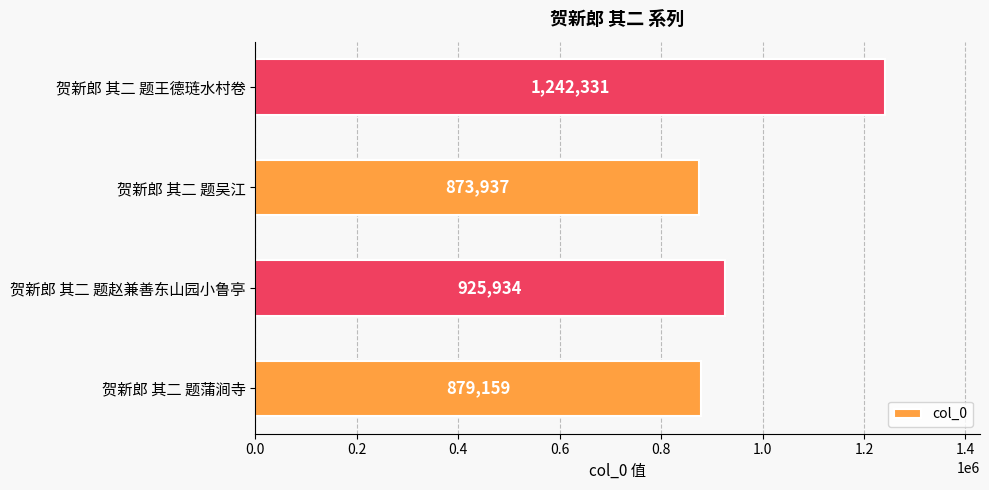

What is the change in value from 贺新郎 其二 题吴江 to 贺新郎 其二 题王德琏水村卷?

+368394